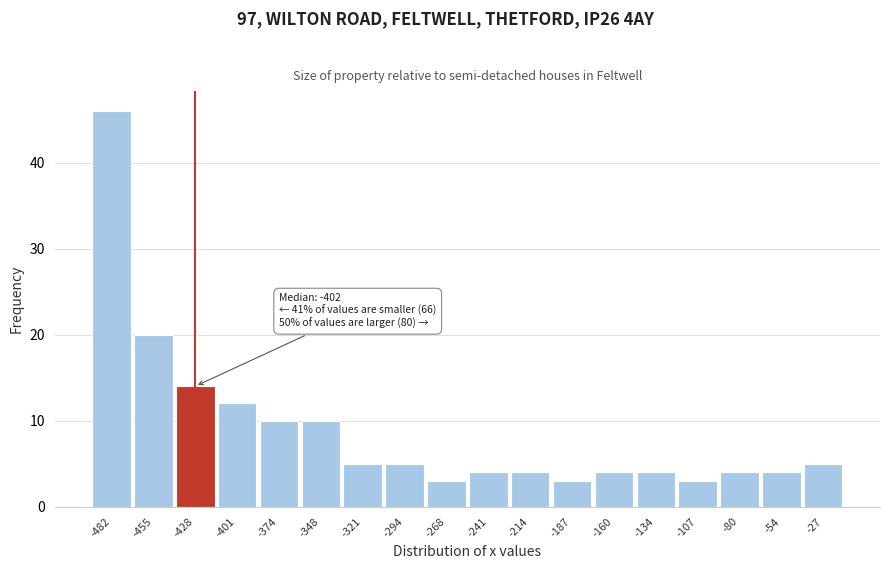

Reading left to right, list all the values displayed in this chart.

-482=46	-455=20	-428=14	-401=12	-374=10	-348=10	-321=5	-294=5	-268=3	-241=4	-214=4	-187=3	-160=4	-134=4	-107=3	-80=4	-54=4	-27=5